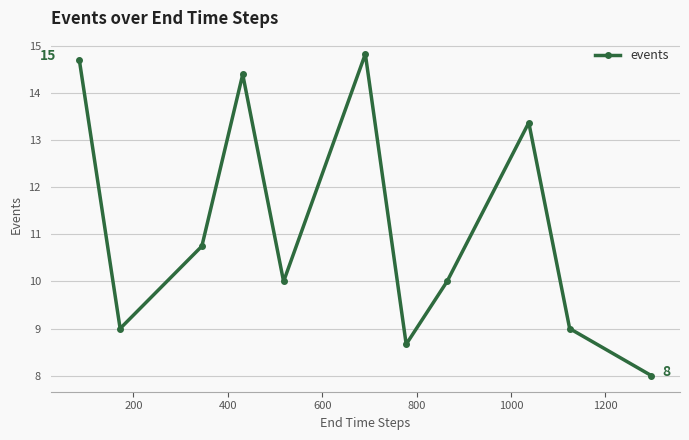

What is the value of the 4th point from the left?

14.4